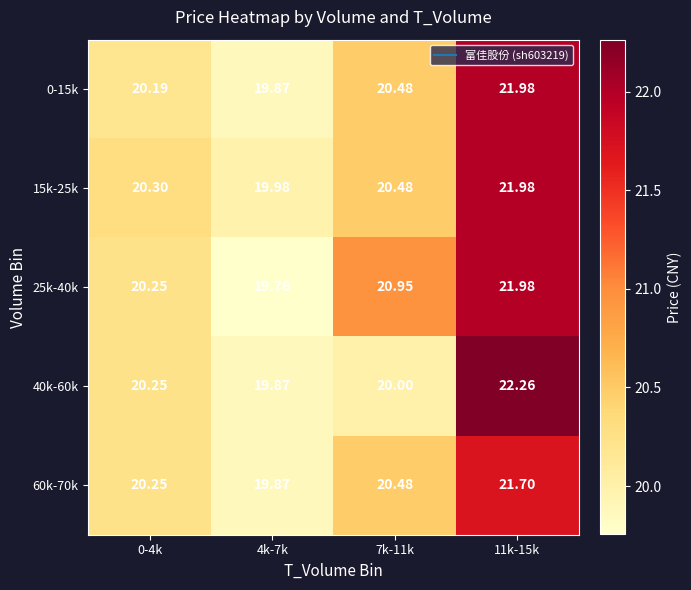

Count the number of data series in this chart.

5